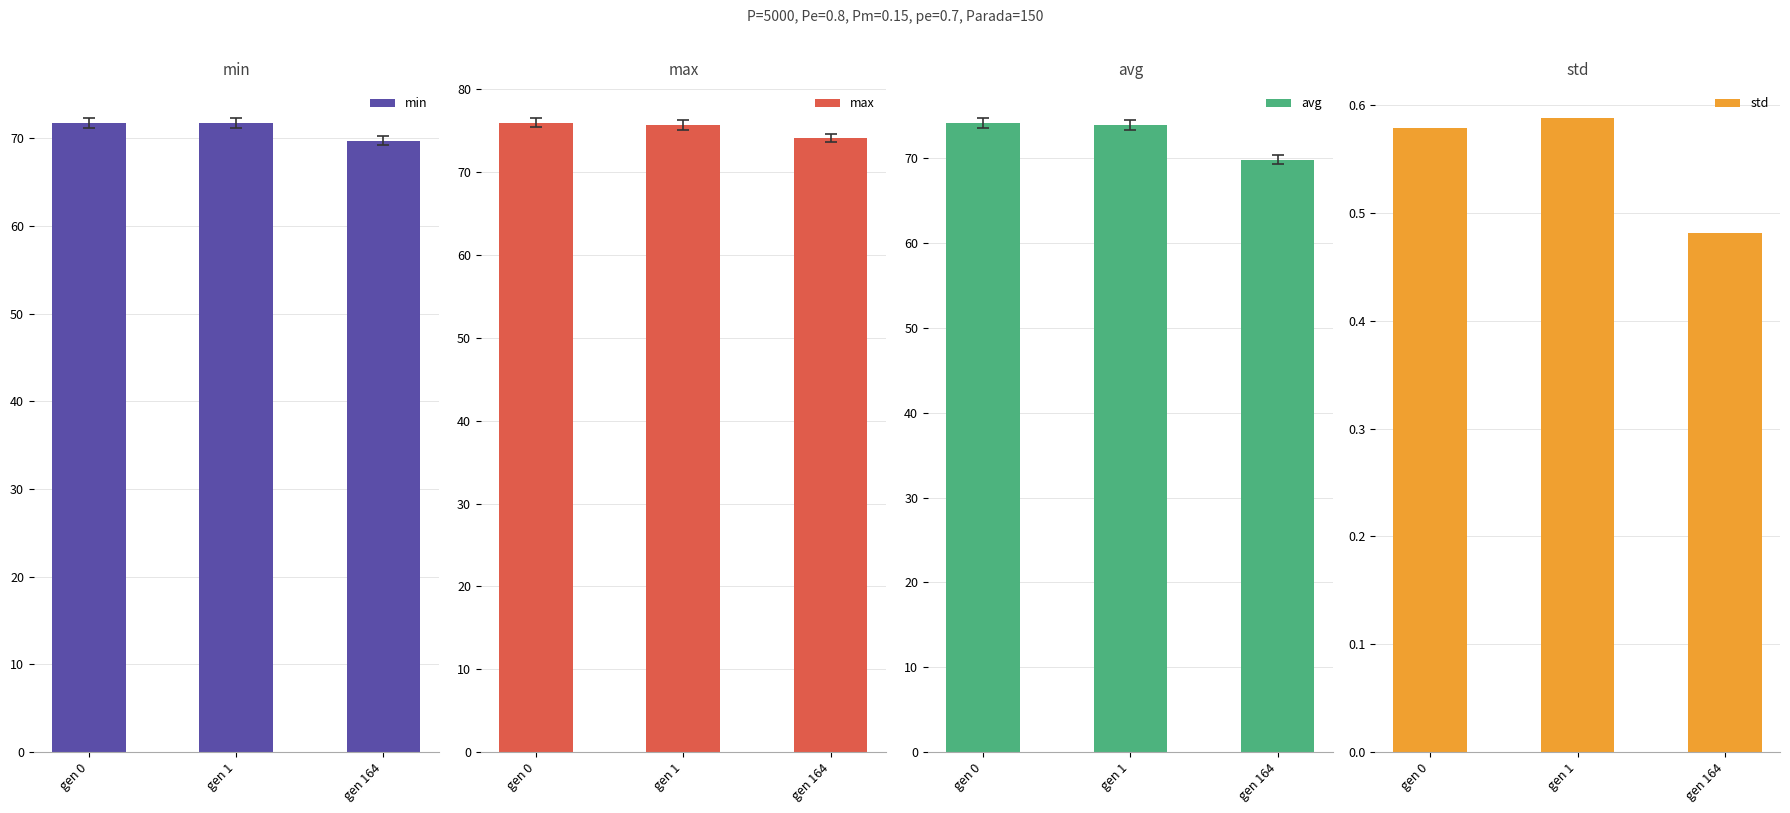

List the labels in order of min value, largest first.

gen 0, gen 1, gen 164